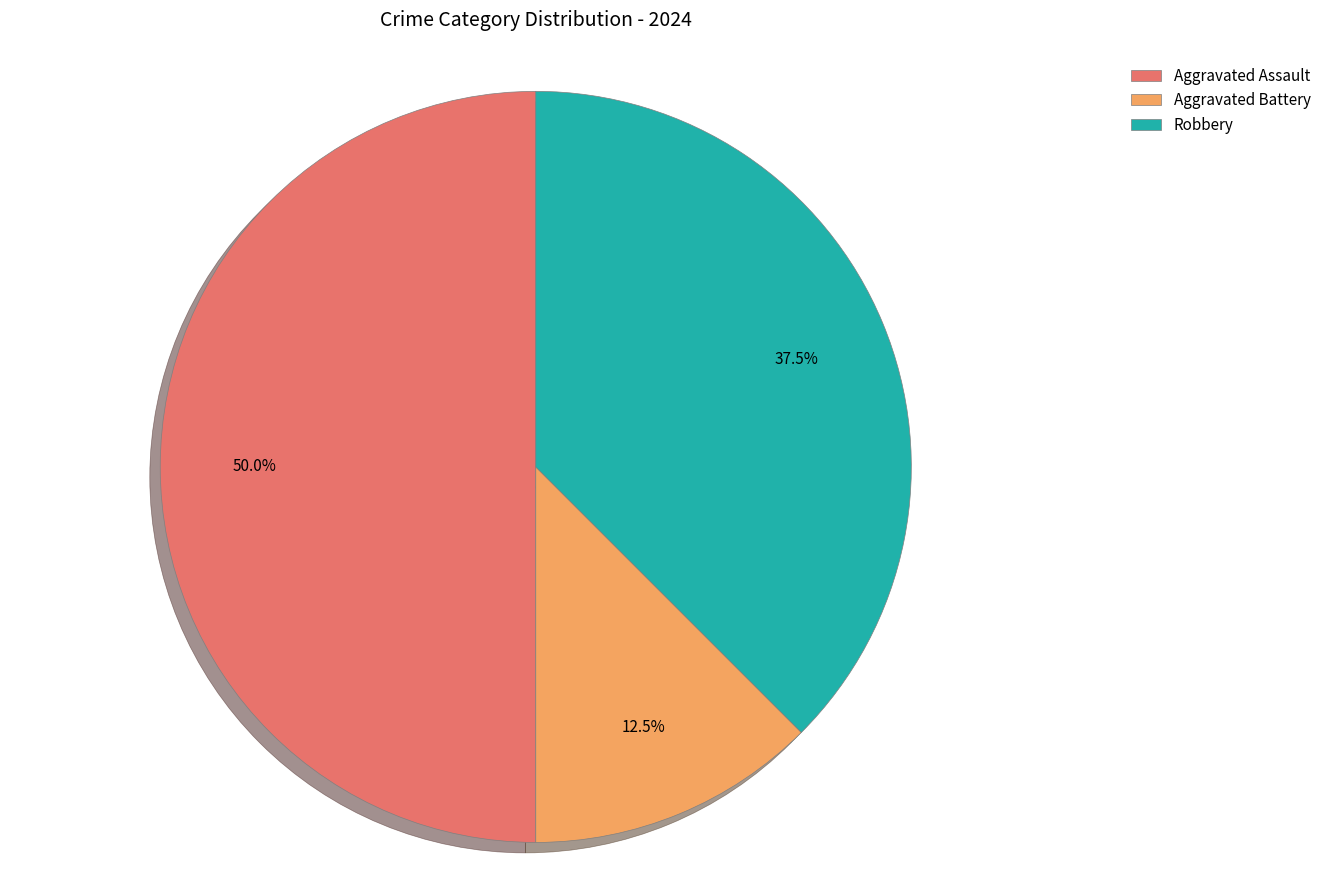

What is the smallest slice in the pie chart?

Aggravated Battery